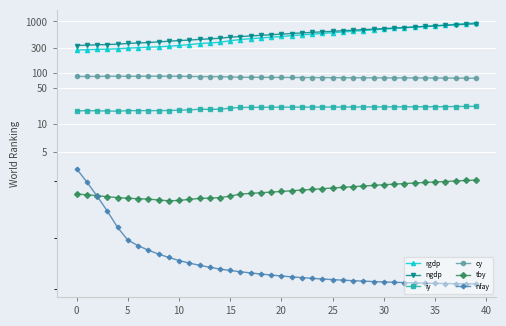

Which series has the largest total across all categories?

ngdp